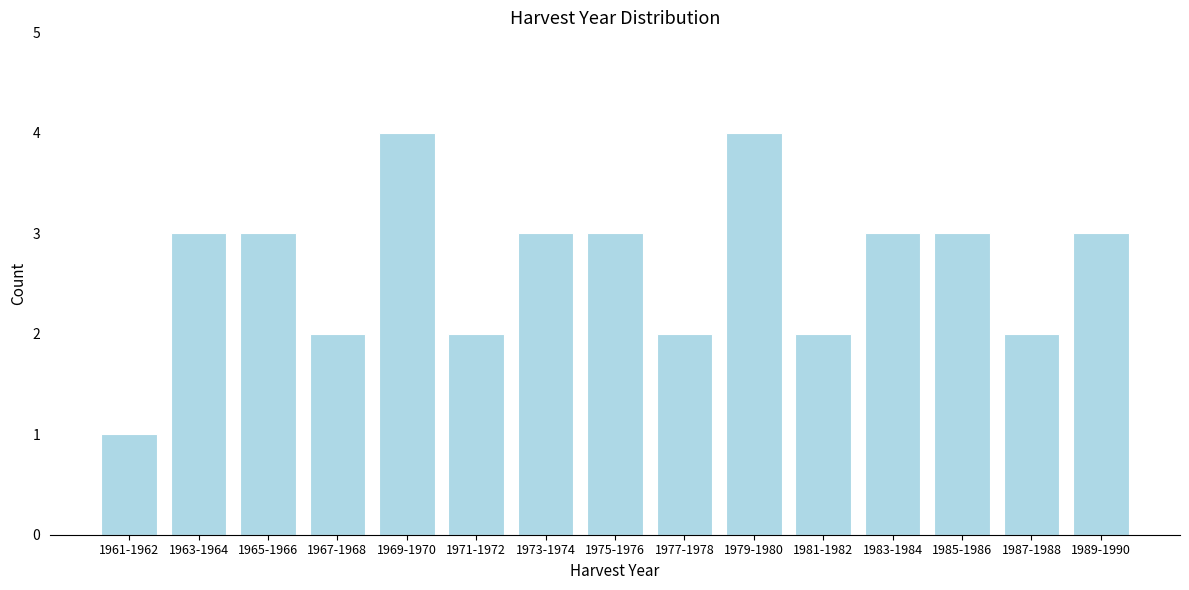

Reading left to right, what are all the values shown in this chart?

1	3	3	2	4	2	3	3	2	4	2	3	3	2	3